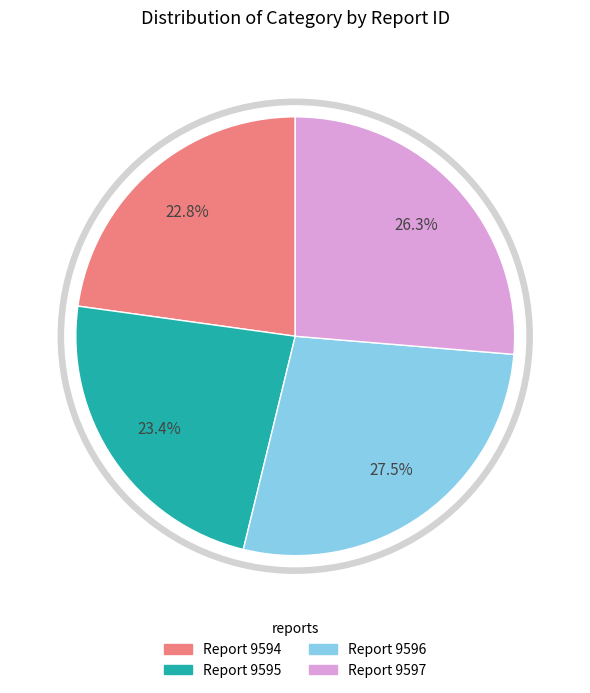

Count the number of slices in the pie.

4